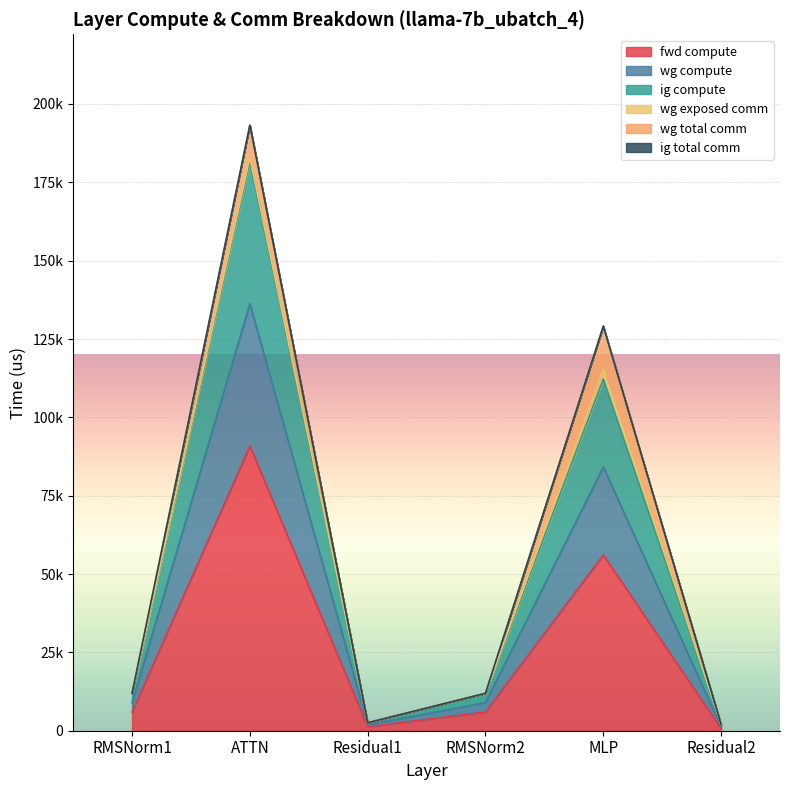

Does the chart display data point markers on the line(s)?

No